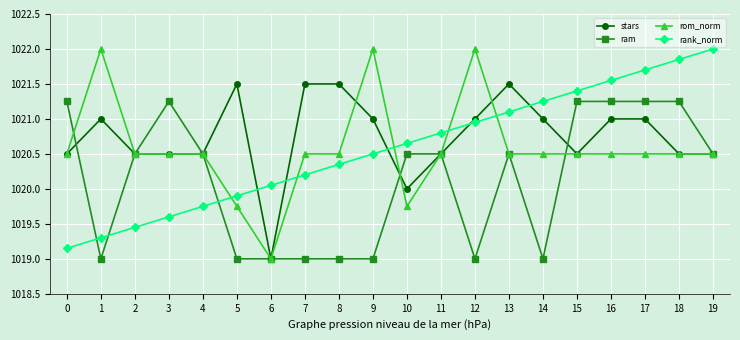

List the labels in order of rank_norm value, smallest first.

0, 1, 2, 3, 4, 5, 6, 7, 8, 9, 10, 11, 12, 13, 14, 15, 16, 17, 18, 19